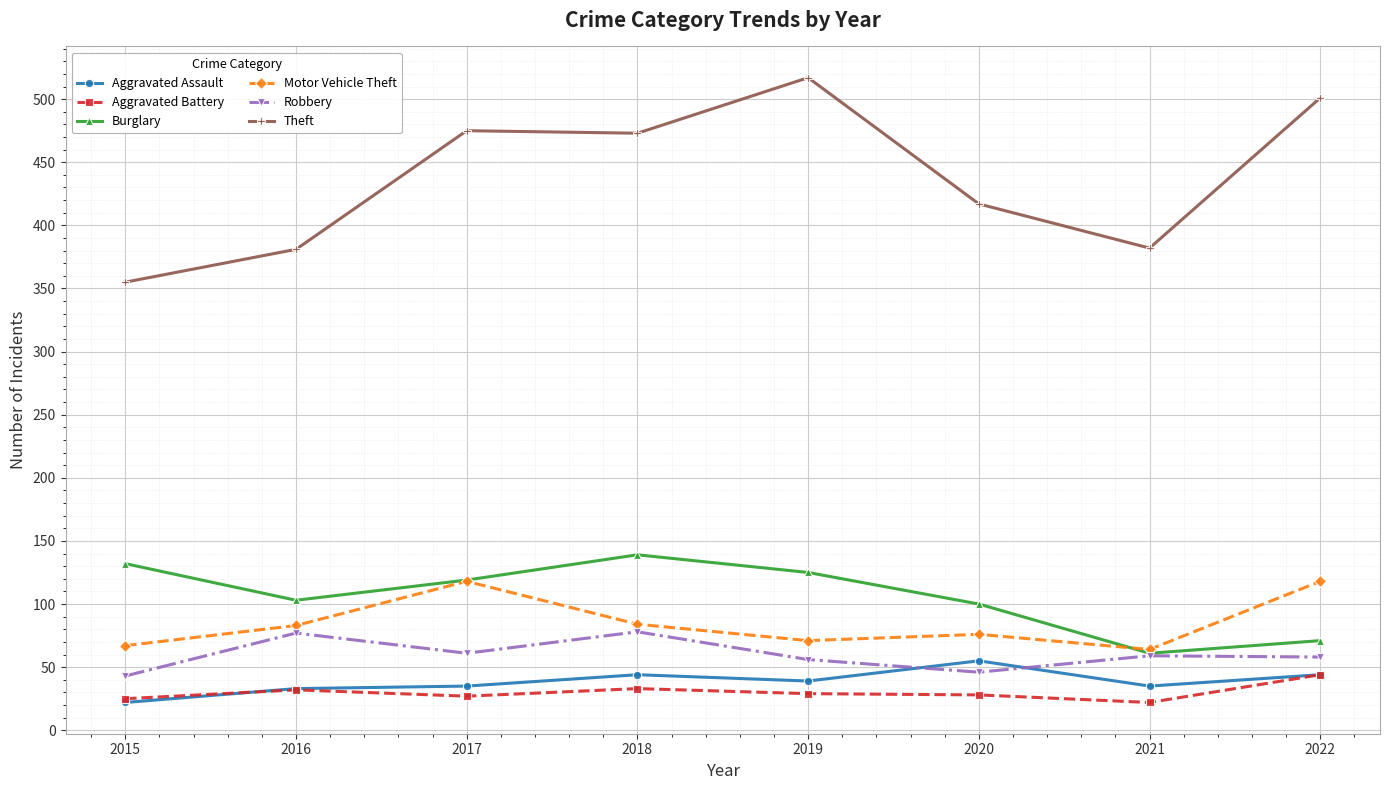

Which series has the largest total across all categories?

Theft